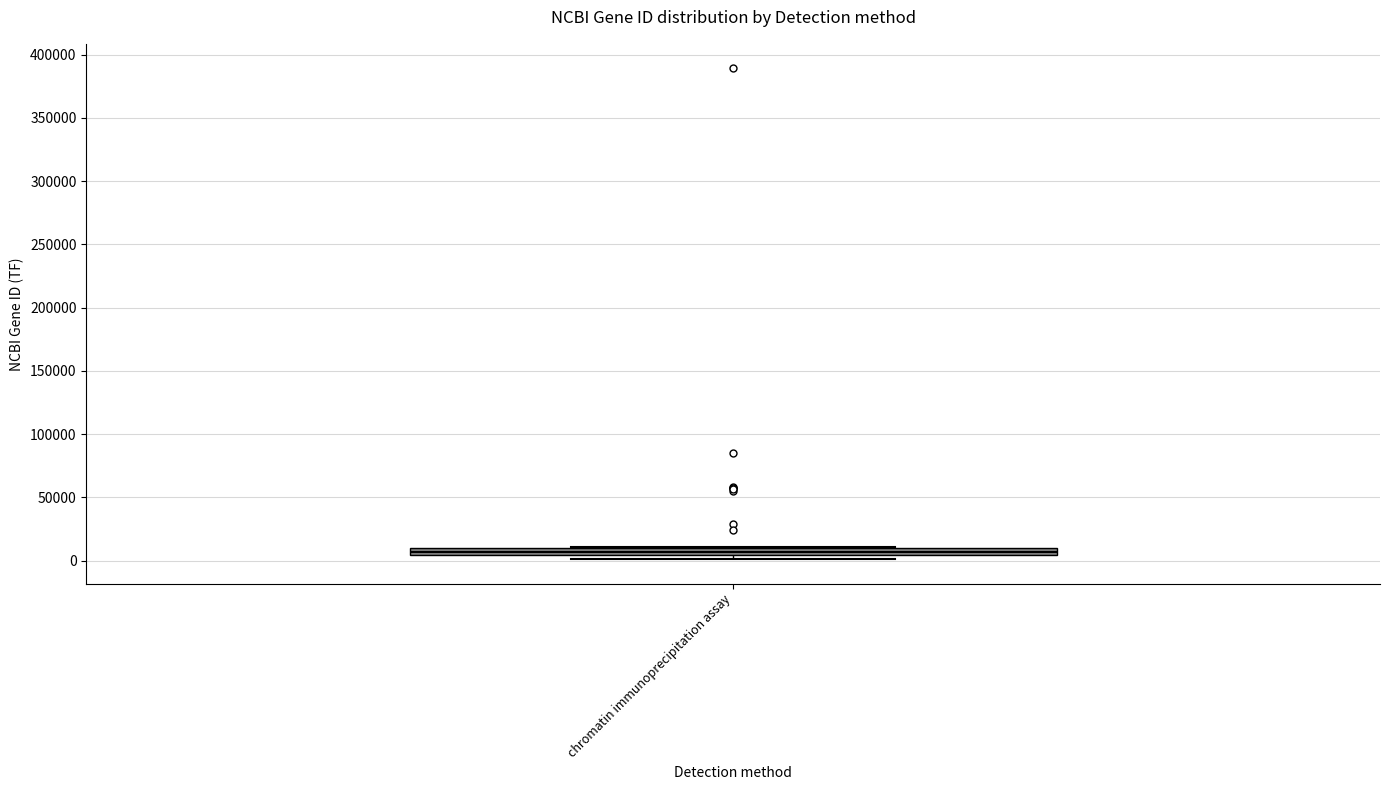

Where is the lower edge of the box for chromatin immunoprecipitation assay on the y-axis? The values are not printed on the chart, so give them approximately, as read against the axis.

5000